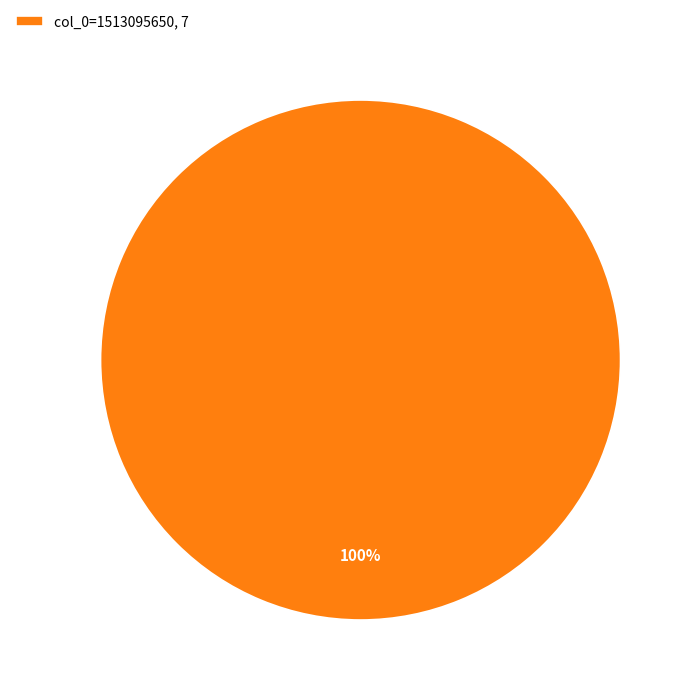

To the nearest percent, what portion does col_0=1513095650, 7 represent?

100%